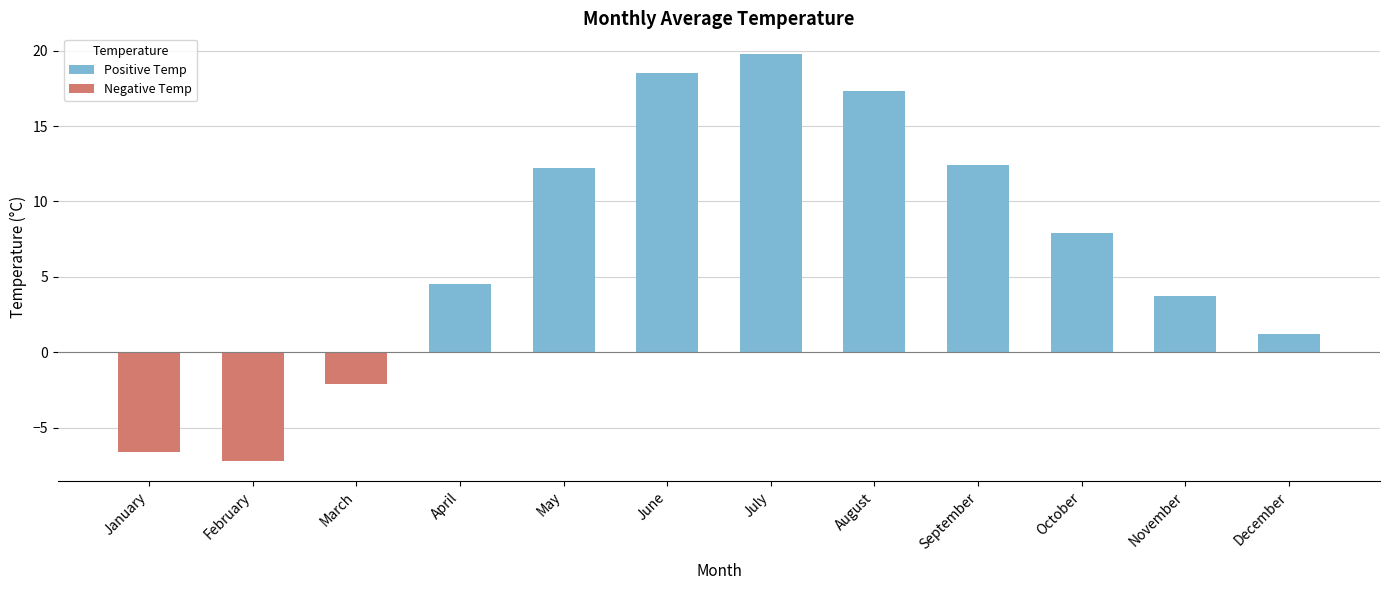

The chart shows a value of -6.6 at January. True or false?

True